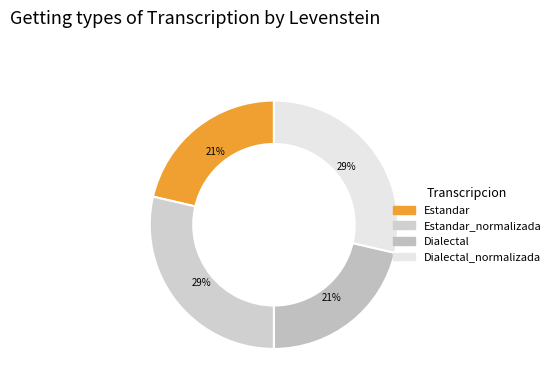

Is there any slice that represents more than half of the pie?

No